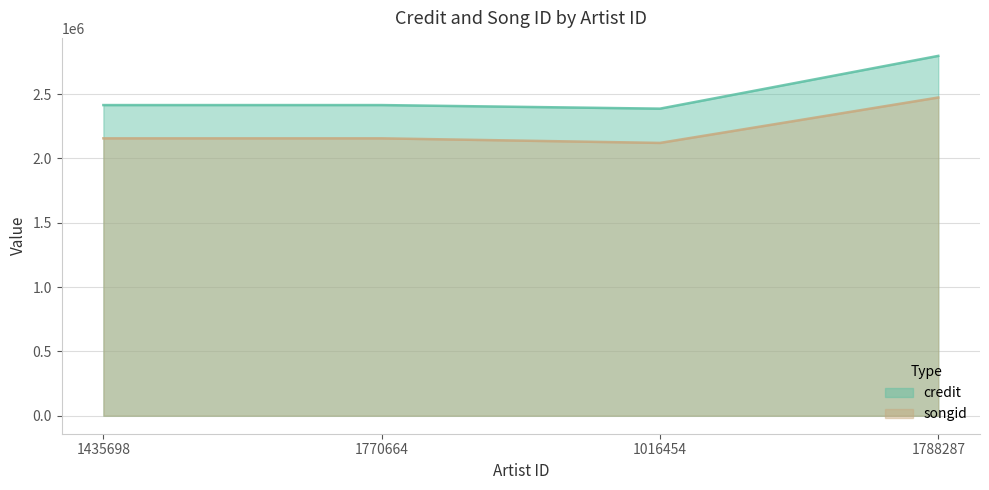

At how many categories does at least one series exceed 2493297?

1